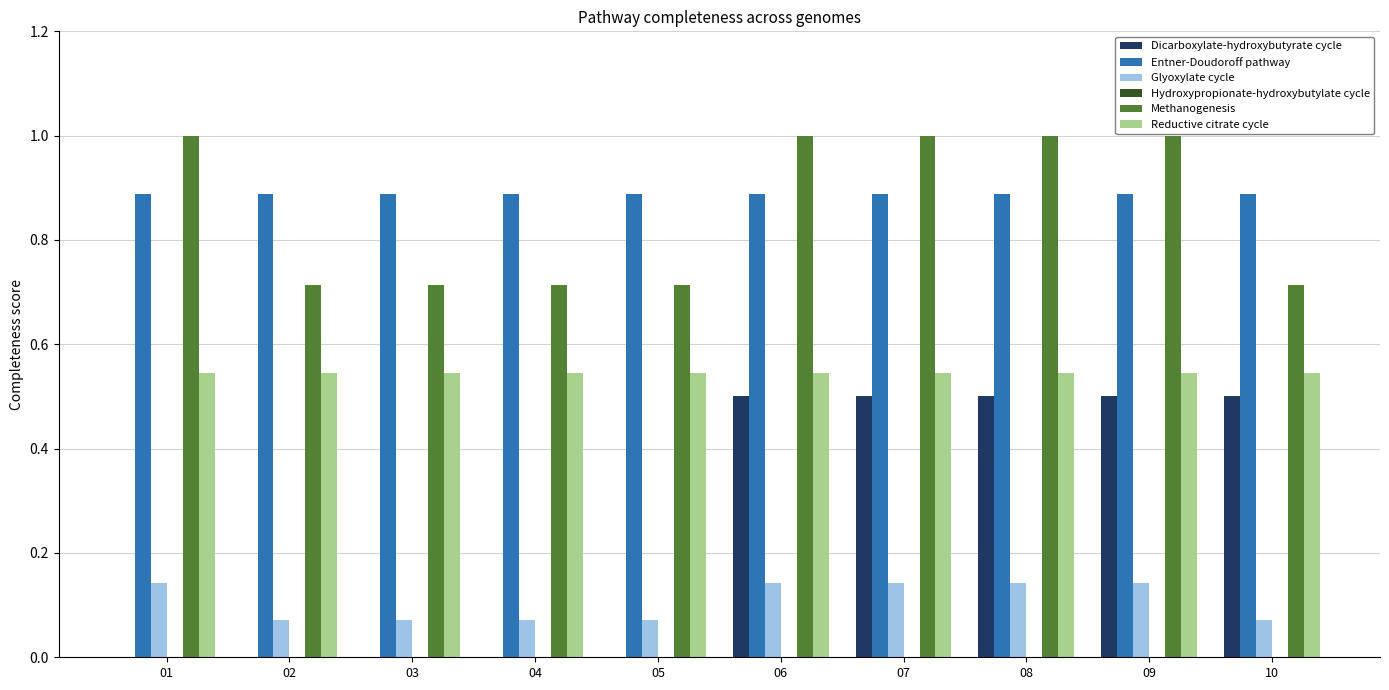

What is the maximum value for Methanogenesis?

1.0